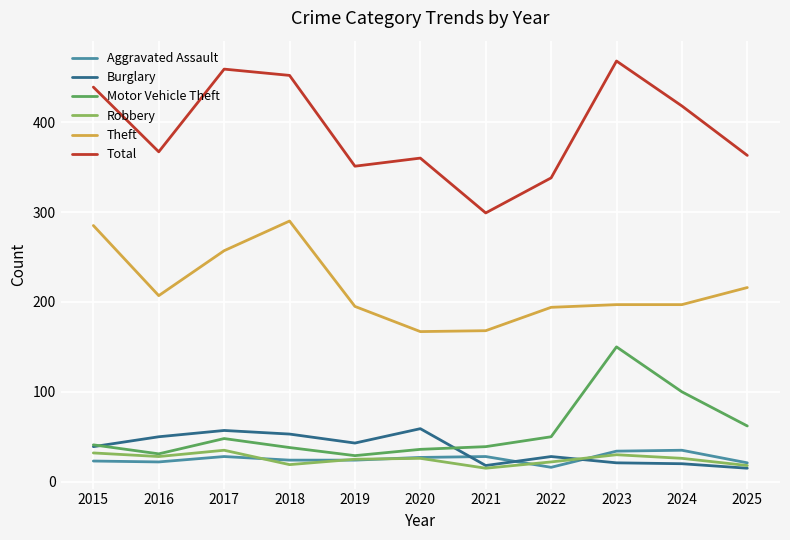

Count the number of data series in this chart.

6